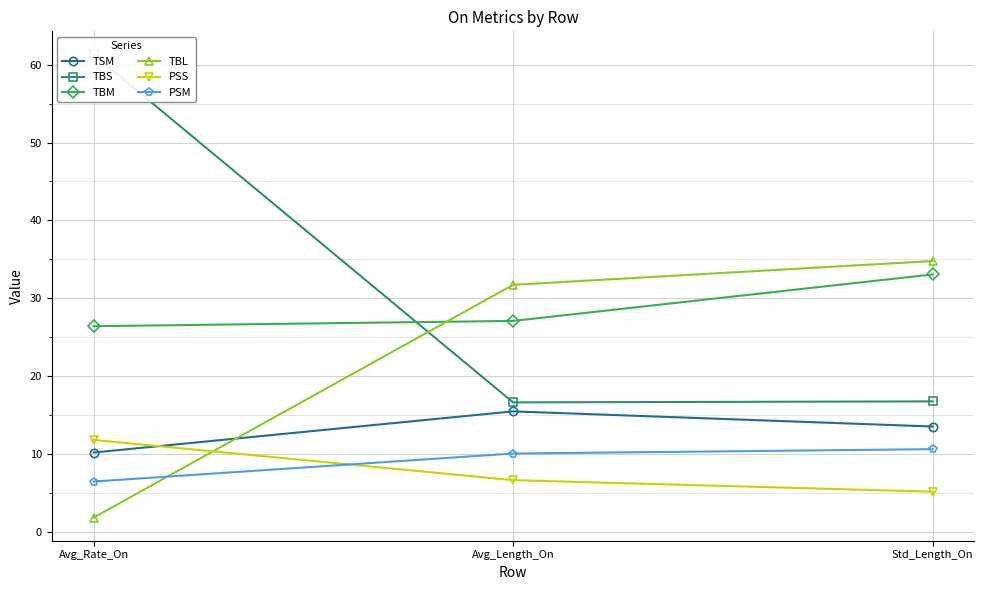

Which series has the largest total across all categories?

TBS